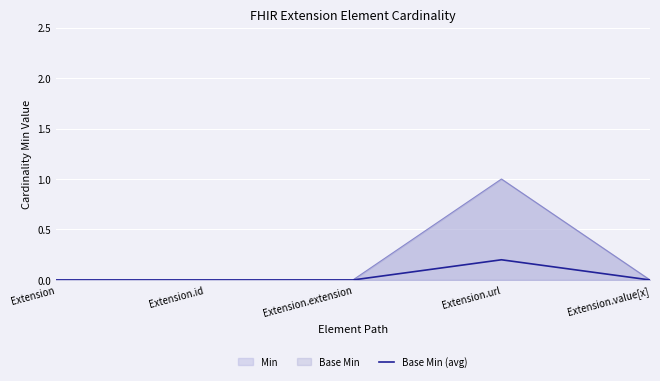

Does the chart display data point markers on the line(s)?

No